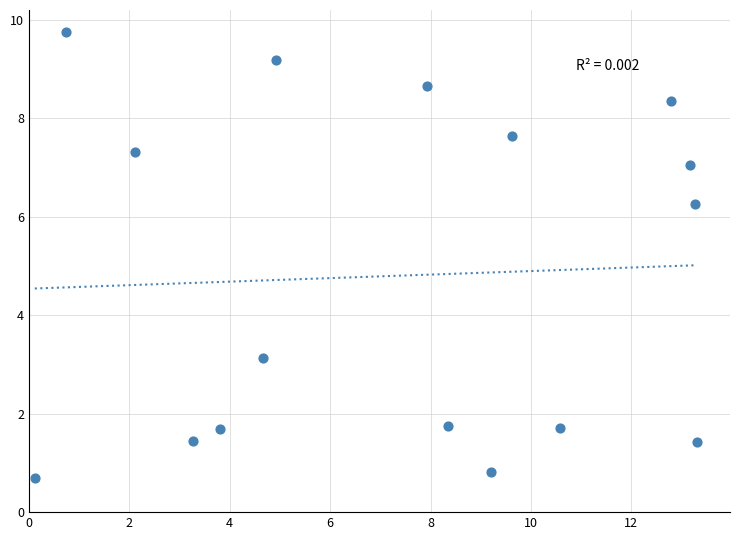

What is the range of X values (max minus min)?

13.2